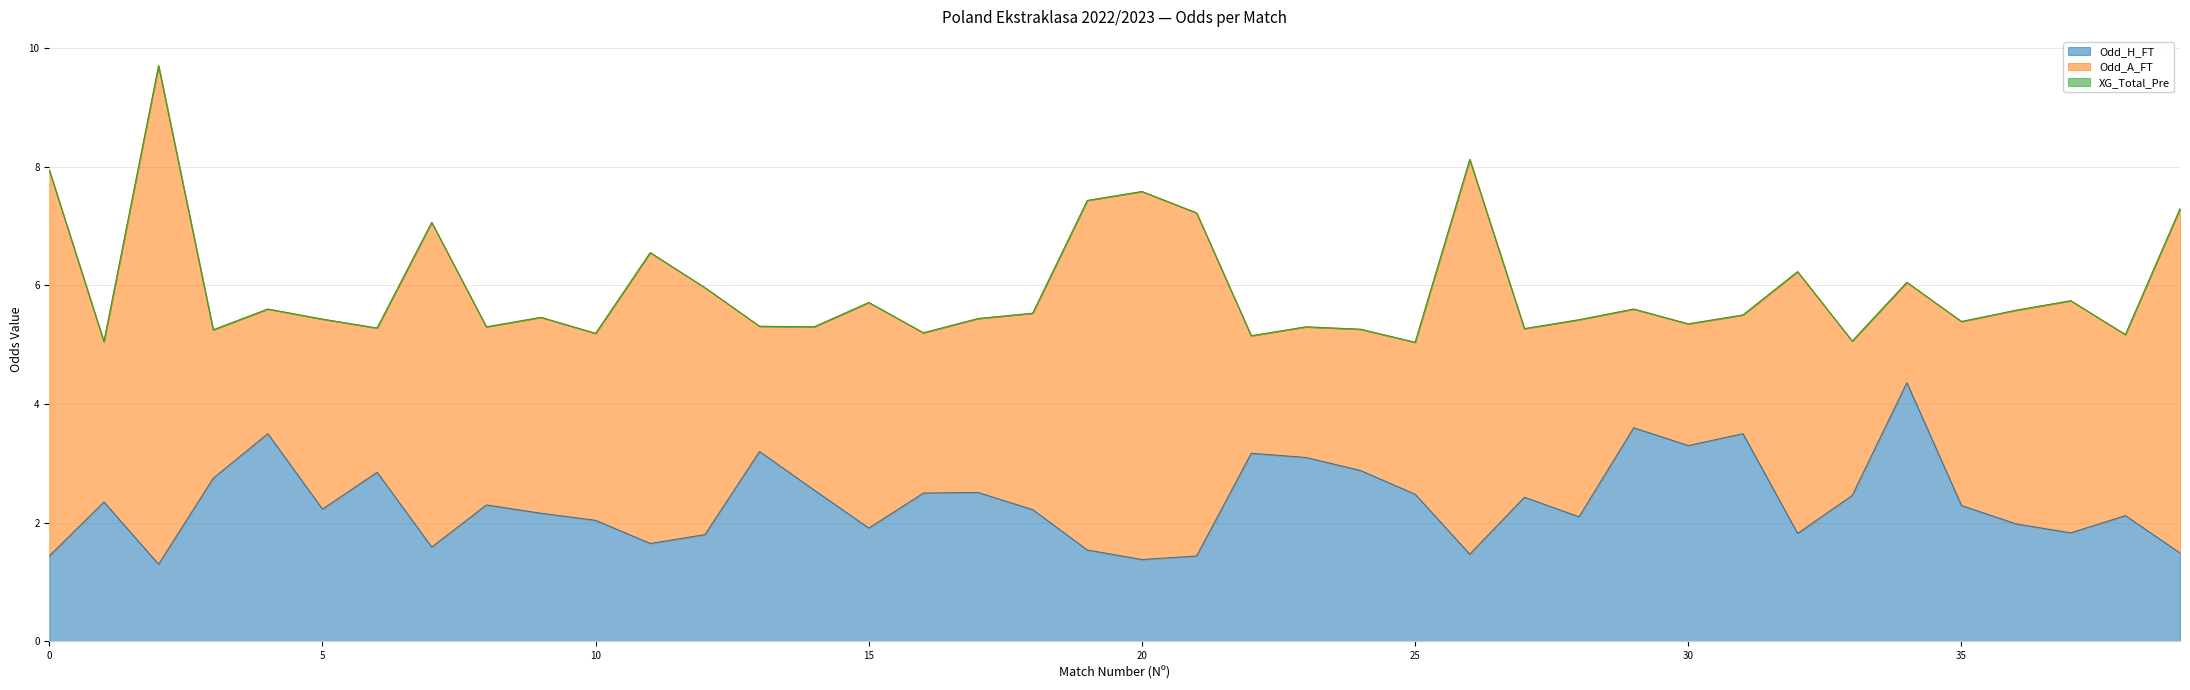

What is the value of the Odd_H_FT point at the 39th from the left?

2.1